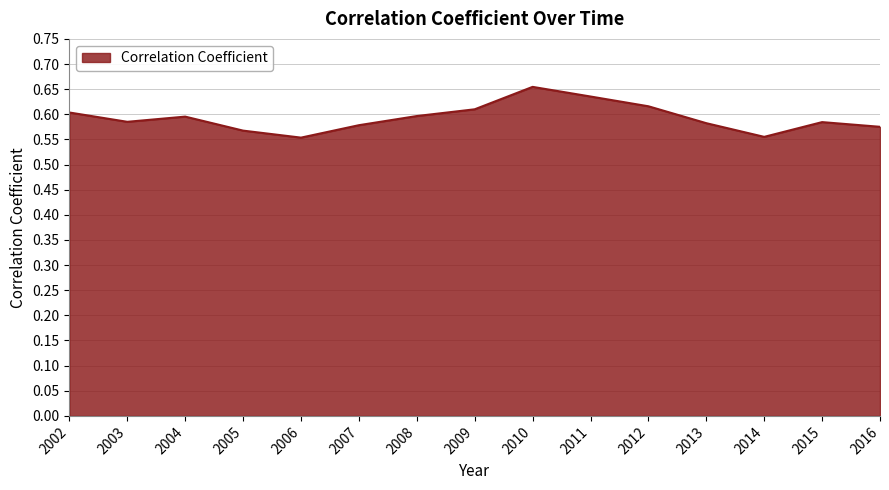

The chart shows a value of 0.8 at 2013. True or false?

False